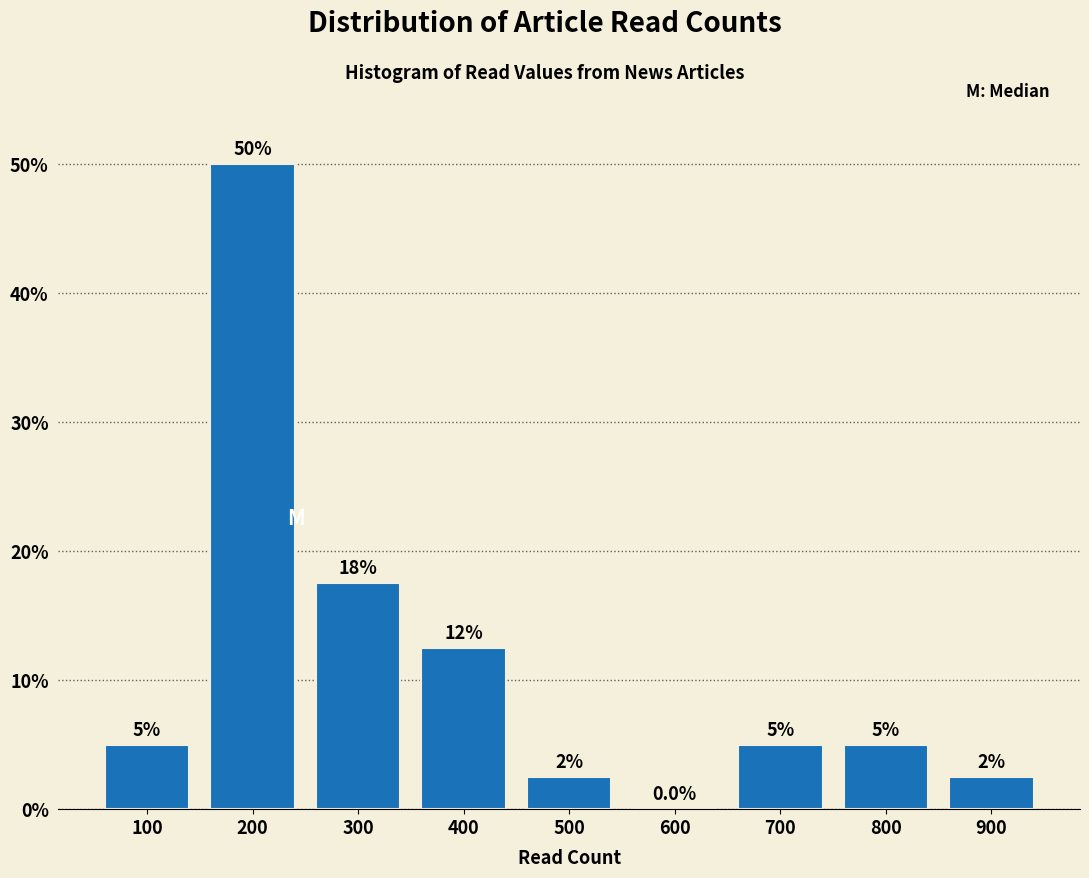

Reading left to right, list all the values displayed in this chart.

100=5.0	200=50.0	300=17.5	400=12.5	500=2.5	600=0.0	700=5.0	800=5.0	900=2.5